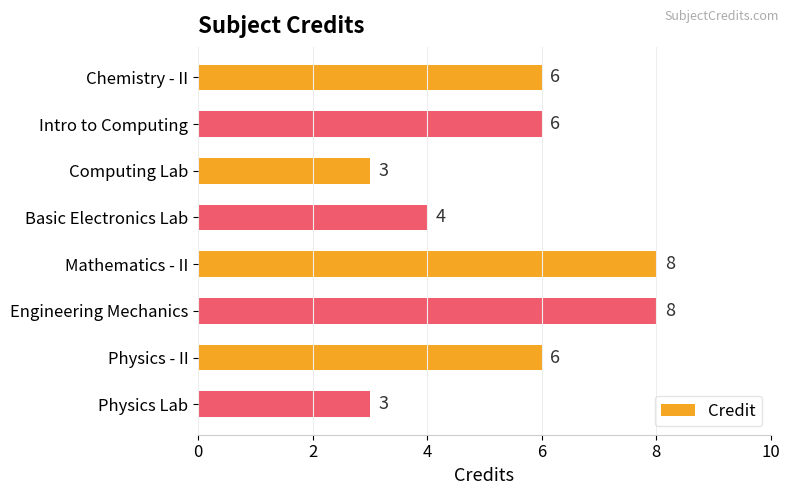

What is the smallest value displayed?

3